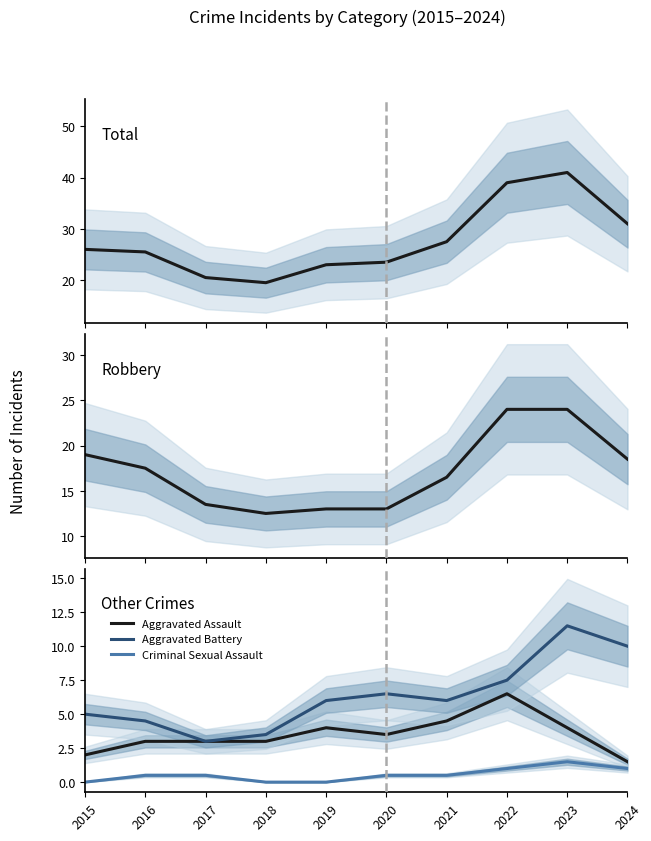

Is it true that Aggravated Assault equals 4.0 at 2023?

True